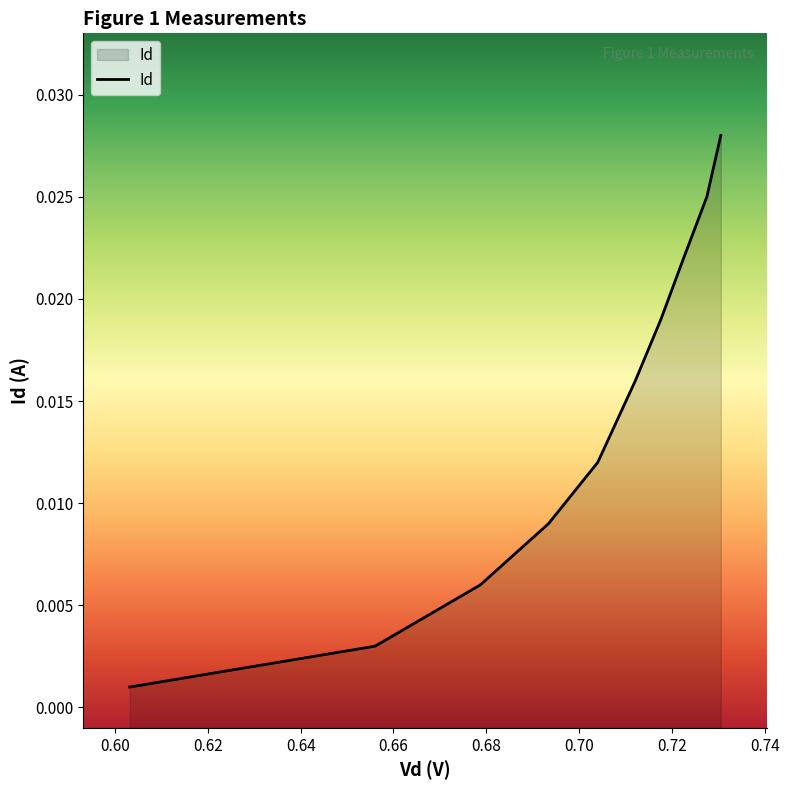

How many lines are shown in the chart?

1